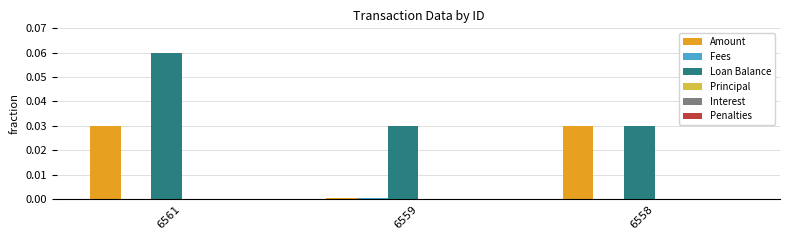

Between 6561 and 6559, which series saw the biggest shift?

Loan Balance